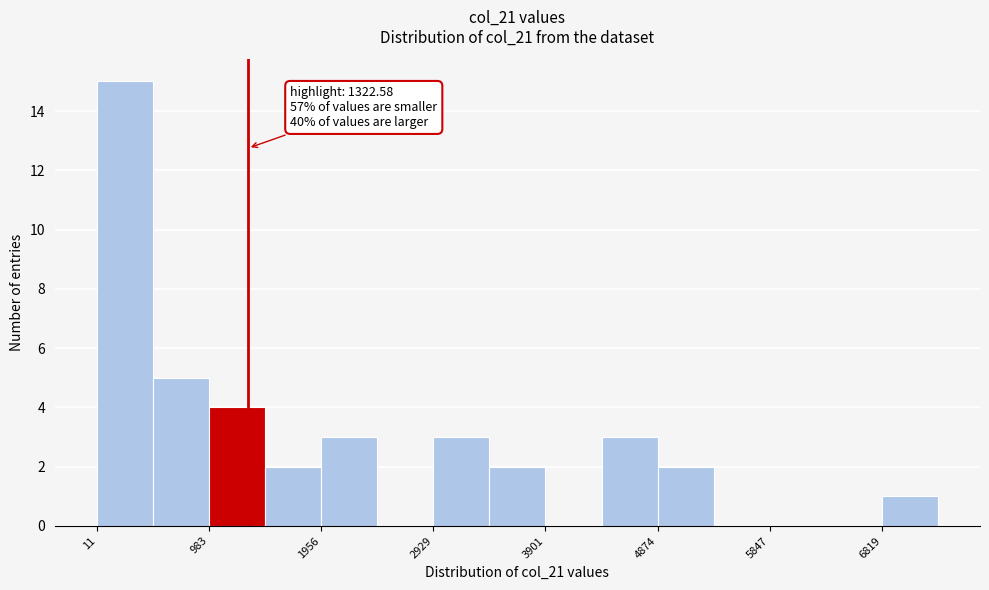

Which range on the x-axis has the tallest bar?

0 to 500